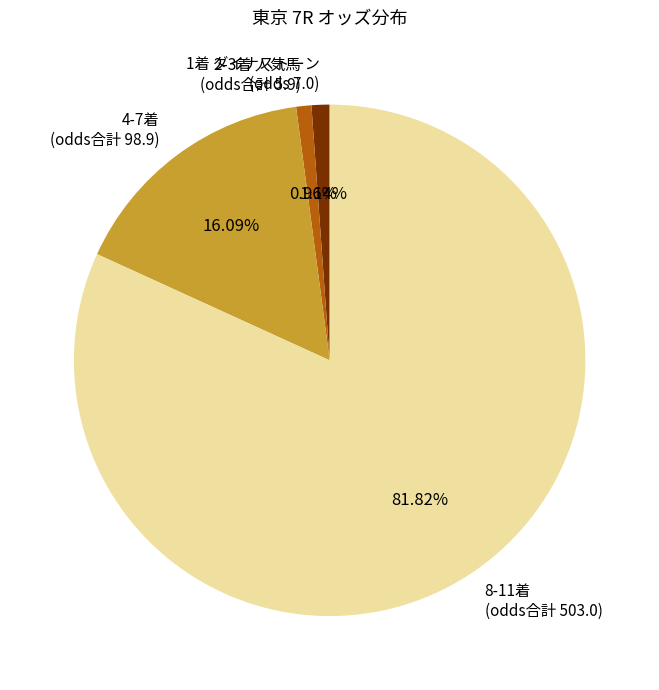

Is the sum of 8-11着 (odds合計 503.0) and 1着 ダイナストーン (odds 7.0) greater than half?

Yes